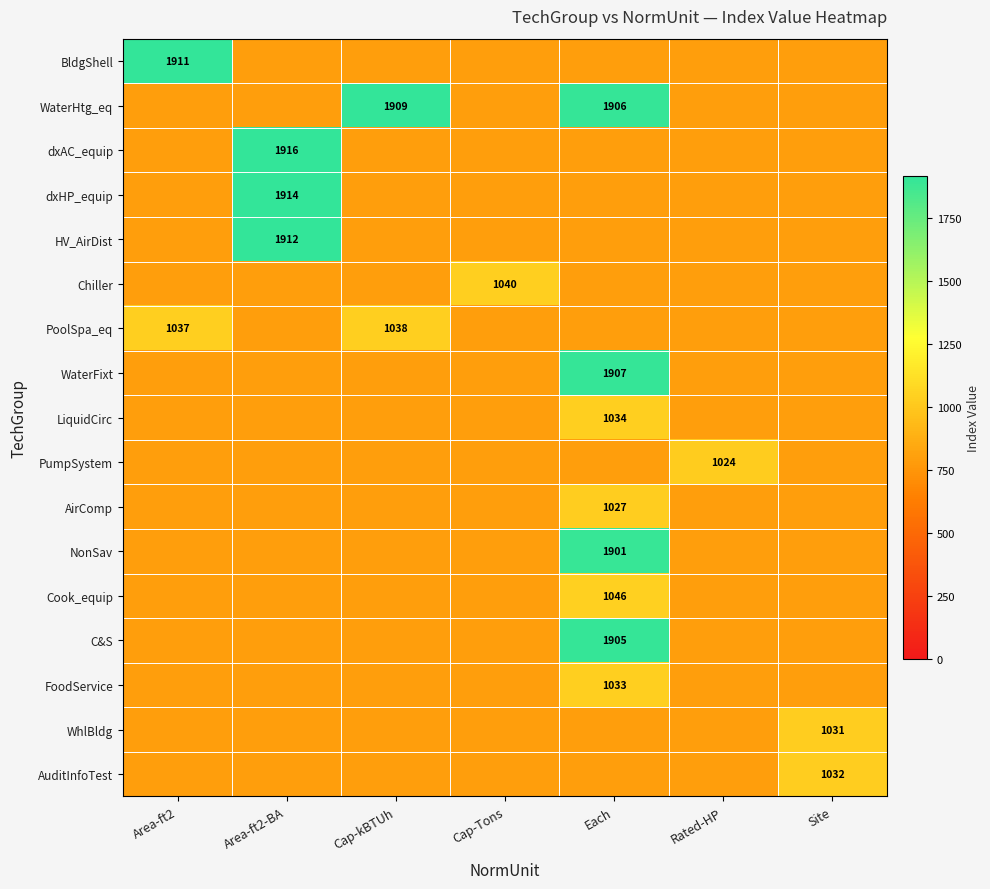

List the labels in order of AuditInfoTest value, smallest first.

Area-ft2, Area-ft2-BA, Cap-kBTUh, Cap-Tons, Each, Rated-HP, Site